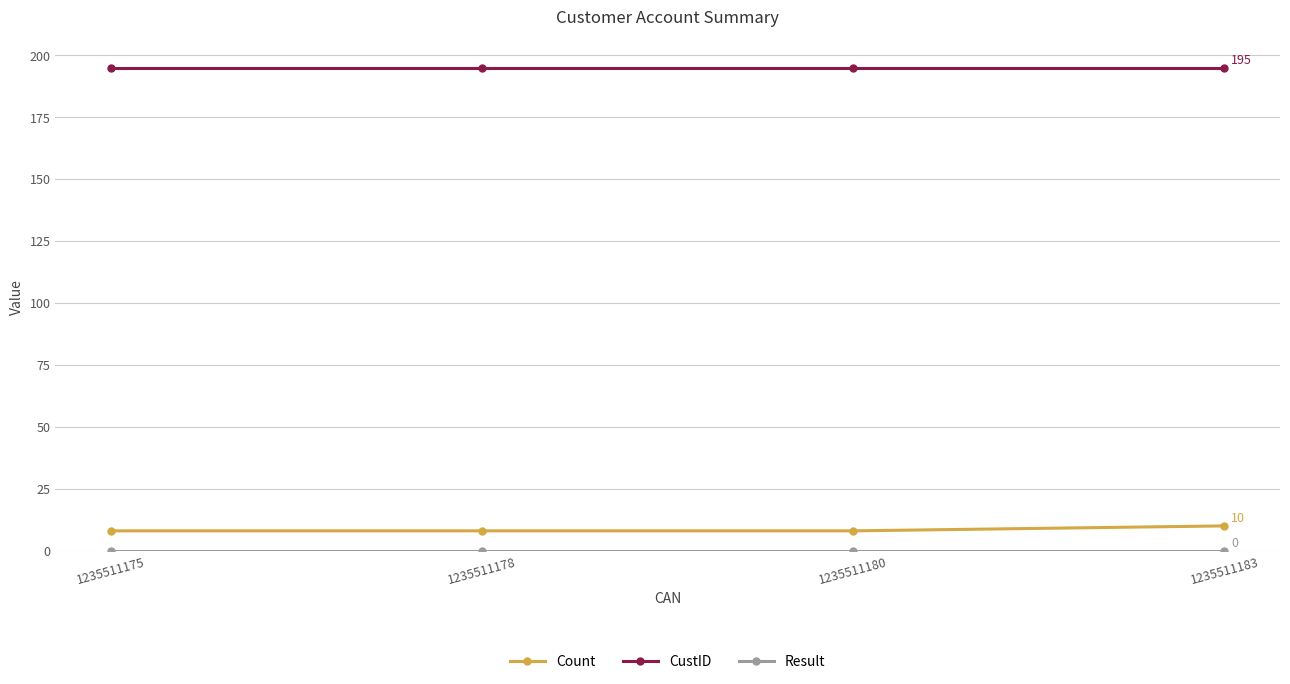

True or false: Count has a value of 8 at 1235511178.

True